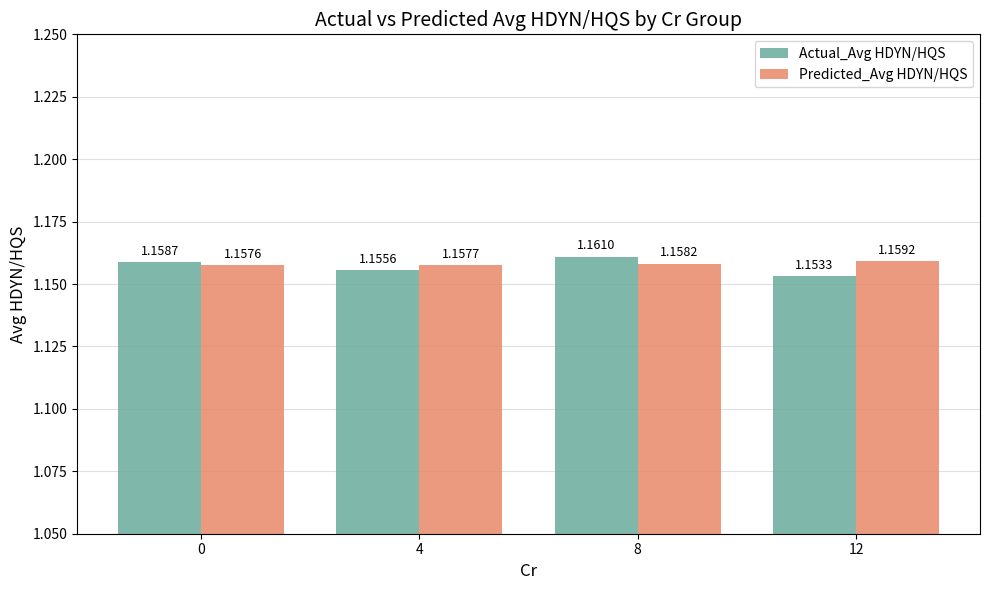

At how many categories does at least one series exceed 1?

4